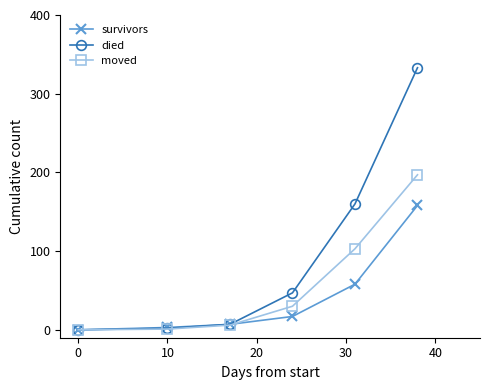

How many categories are shown in the chart?

6